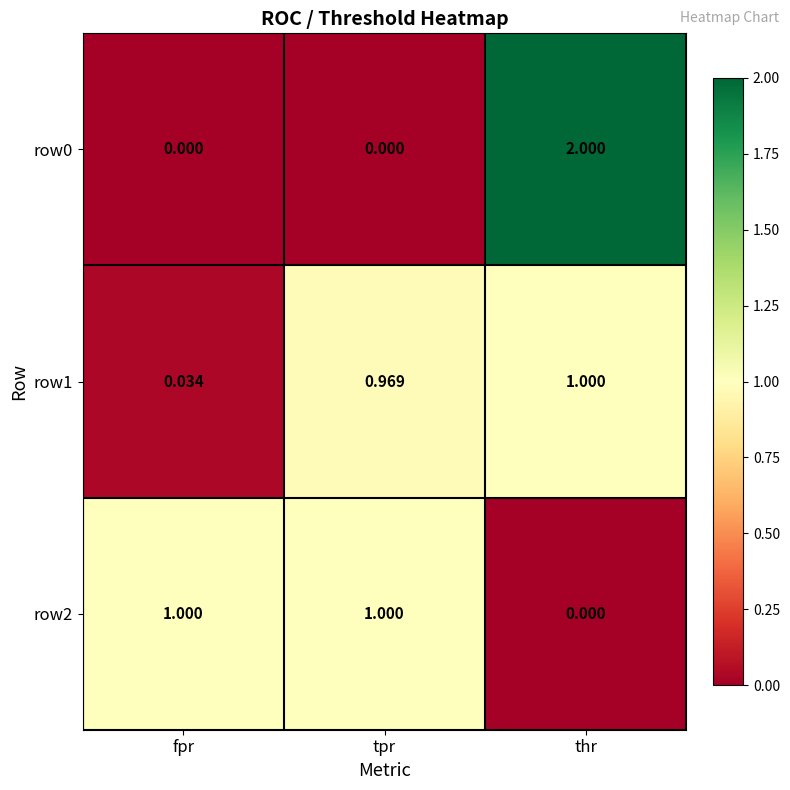

Is the value of row1 at tpr greater than the value of row0 at tpr?

Yes